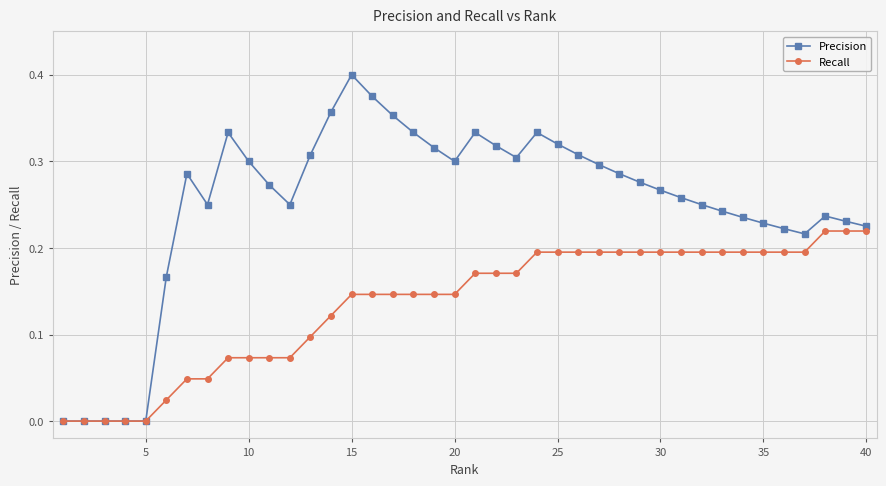

Count the number of categories in the chart.

40